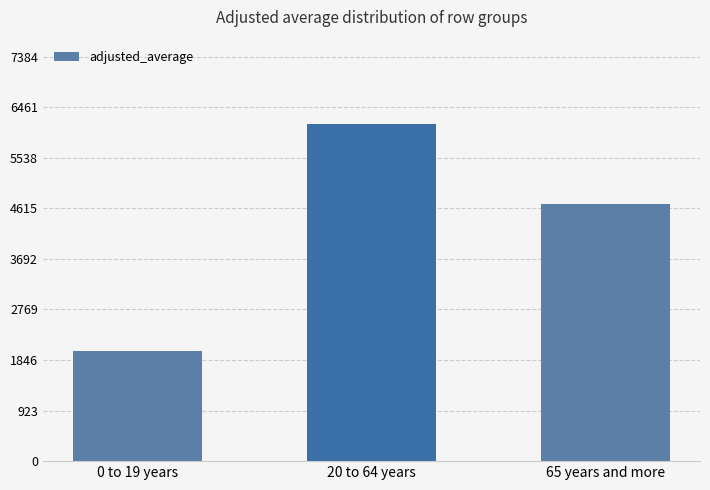

At which label is the value closest to 4079?

65 years and more